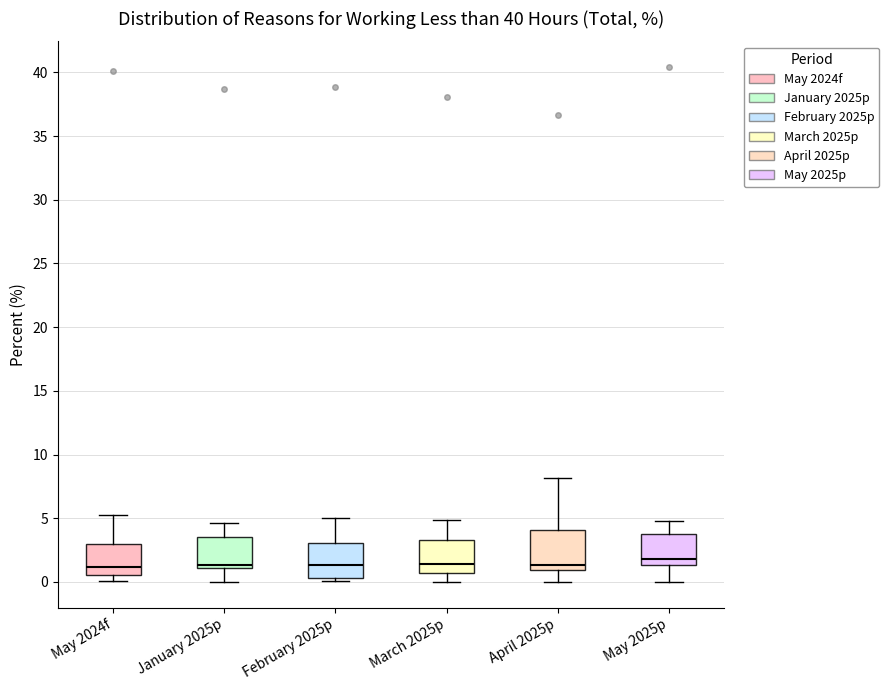

Reading left to right, transcribe this box plot: for each box, give where its median line is, the range the box spans, and where its two whiskers end, as read against the y-axis. The values are not printed on the chart, so give them approximately, as read against the axis.

May 2024f: median 1.0, box 0.5 to 3.0, whiskers 0.0 to 5.0
January 2025p: median 1.5, box 1.0 to 3.5, whiskers 0.0 to 4.5
February 2025p: median 1.5, box 0.5 to 3.0, whiskers 0.0 to 5.0
March 2025p: median 1.5, box 0.5 to 3.5, whiskers 0.0 to 5.0
April 2025p: median 1.5, box 1.0 to 4.0, whiskers 0.0 to 8.0
May 2025p: median 2.0, box 1.5 to 4.0, whiskers 0.0 to 5.0